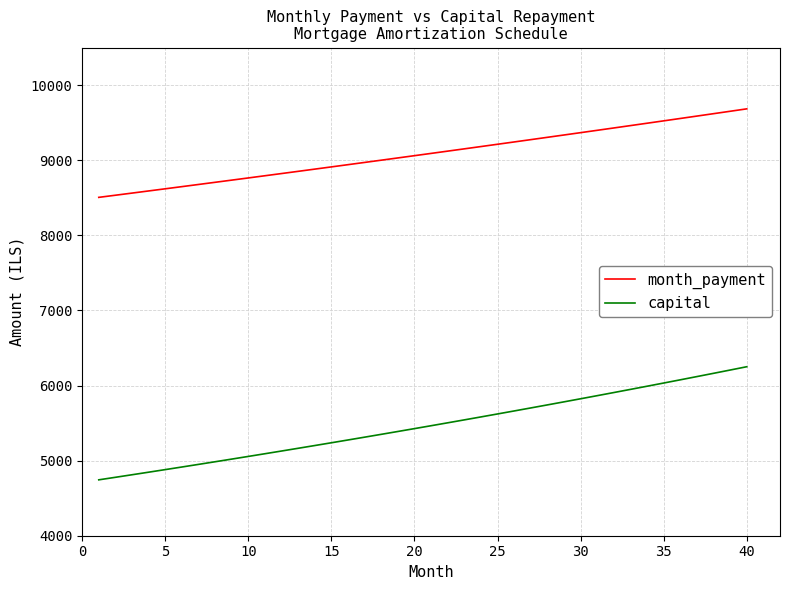

What is the greatest value displayed?

9685.9